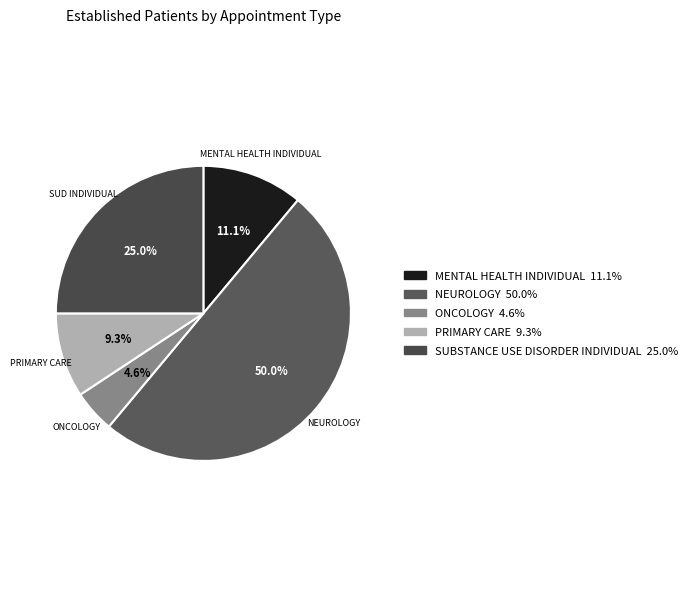

To the nearest percent, what is the average slice percentage?

20%